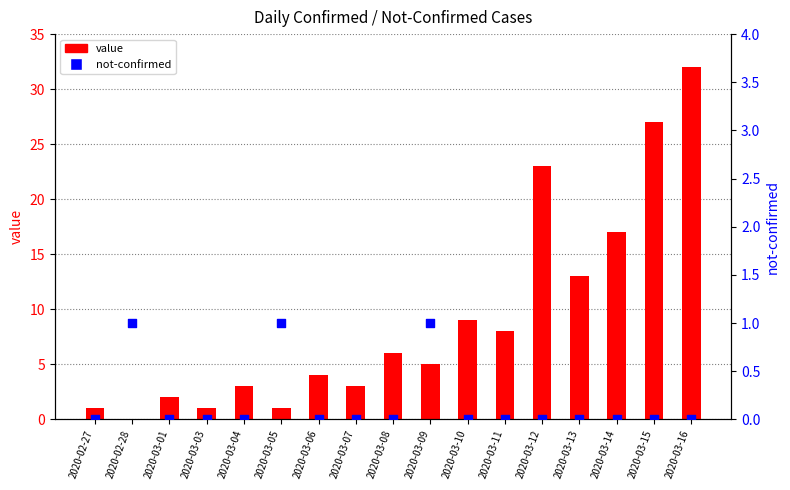

Is the value of not-confirmed at 2020-02-27 greater than the value of value at 2020-03-15?

No